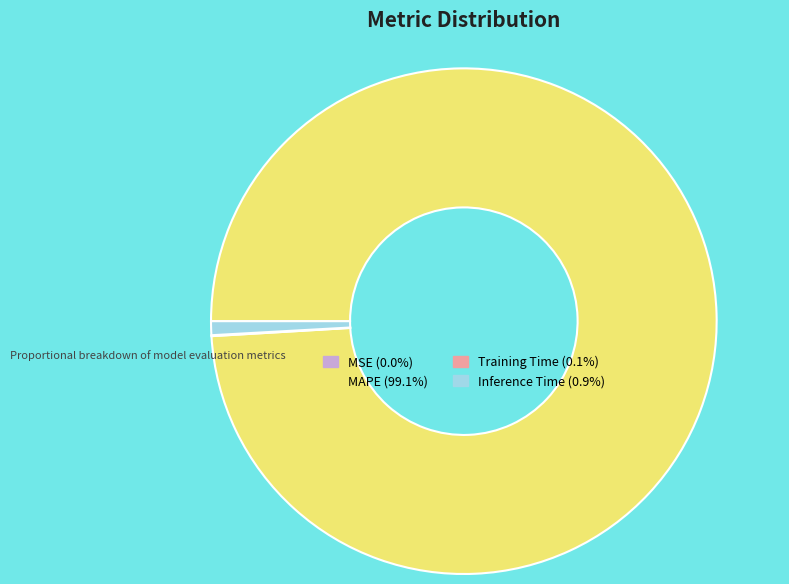

Is there any slice that represents more than half of the pie?

Yes